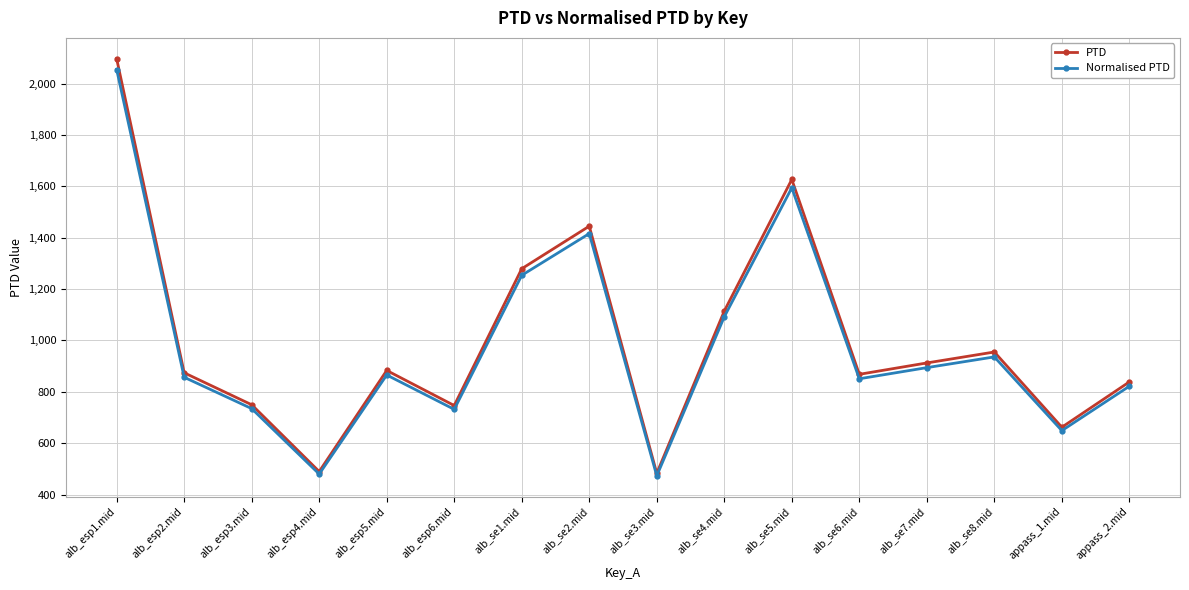

The PTD series shows 868.1 at alb_se6.mid. True or false?

True